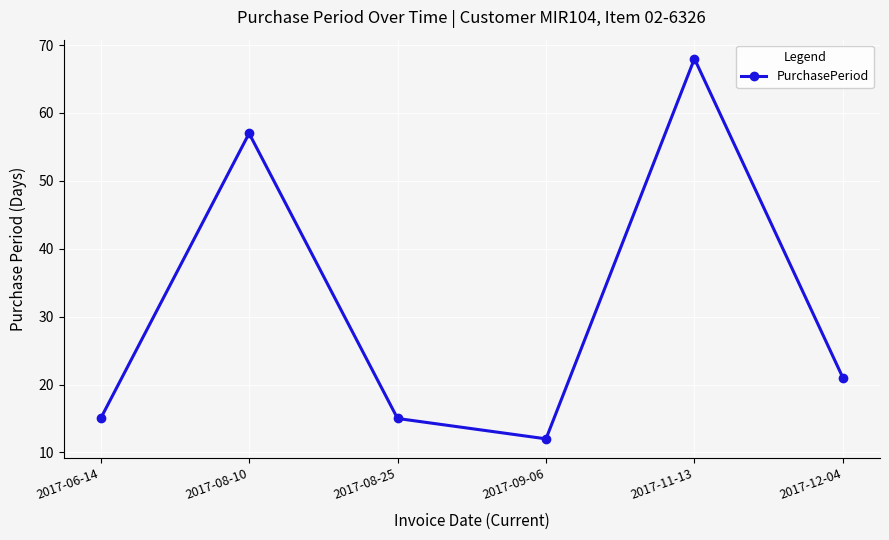

At which category does the data reach its first local peak?

2017-08-10